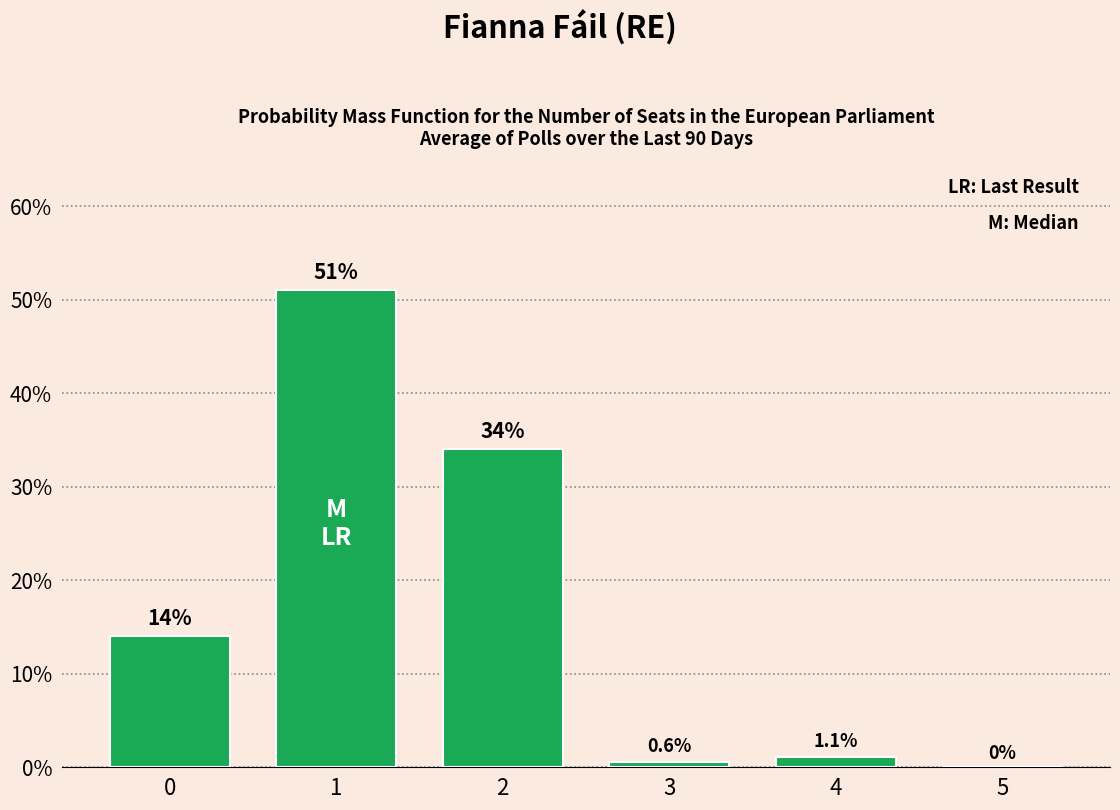

Reading left to right, what are all the values shown in this chart?

0.1	0.5	0.3	0.0	0.0	0.0